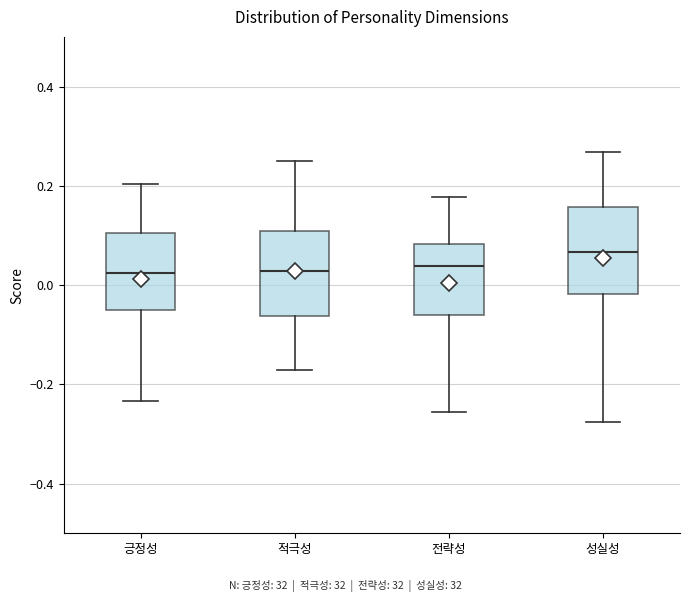

Which box's median line is the highest?

성실성